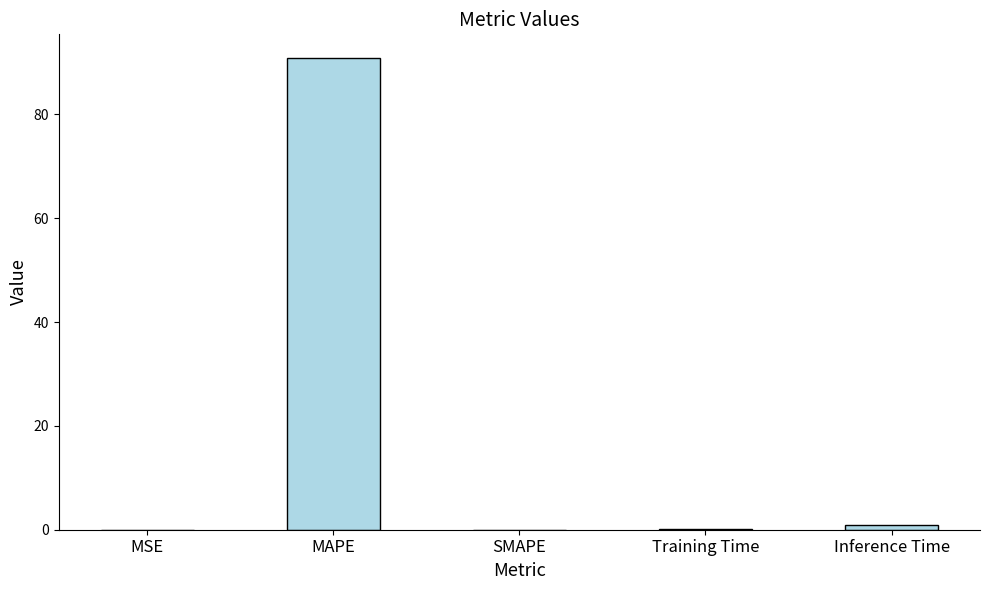

Which label corresponds to the largest value in the chart?

MAPE